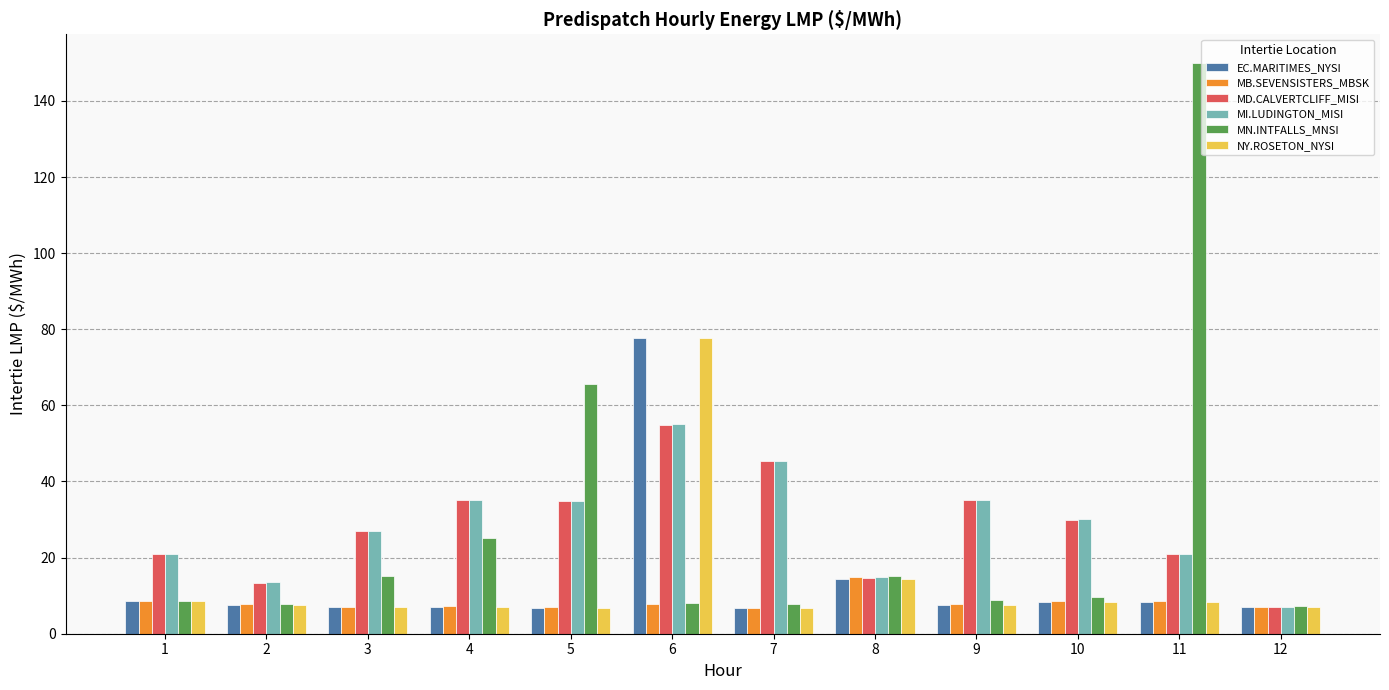

Between 2 and 7, which series saw the biggest shift?

MD.CALVERTCLIFF_MISI